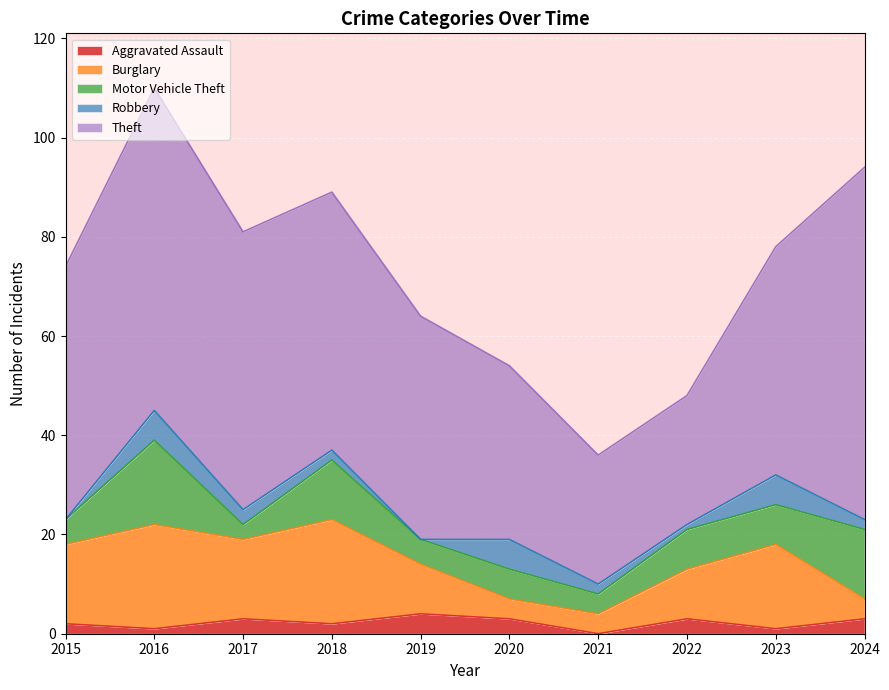

True or false: Theft and Motor Vehicle Theft intersect in this chart.

False